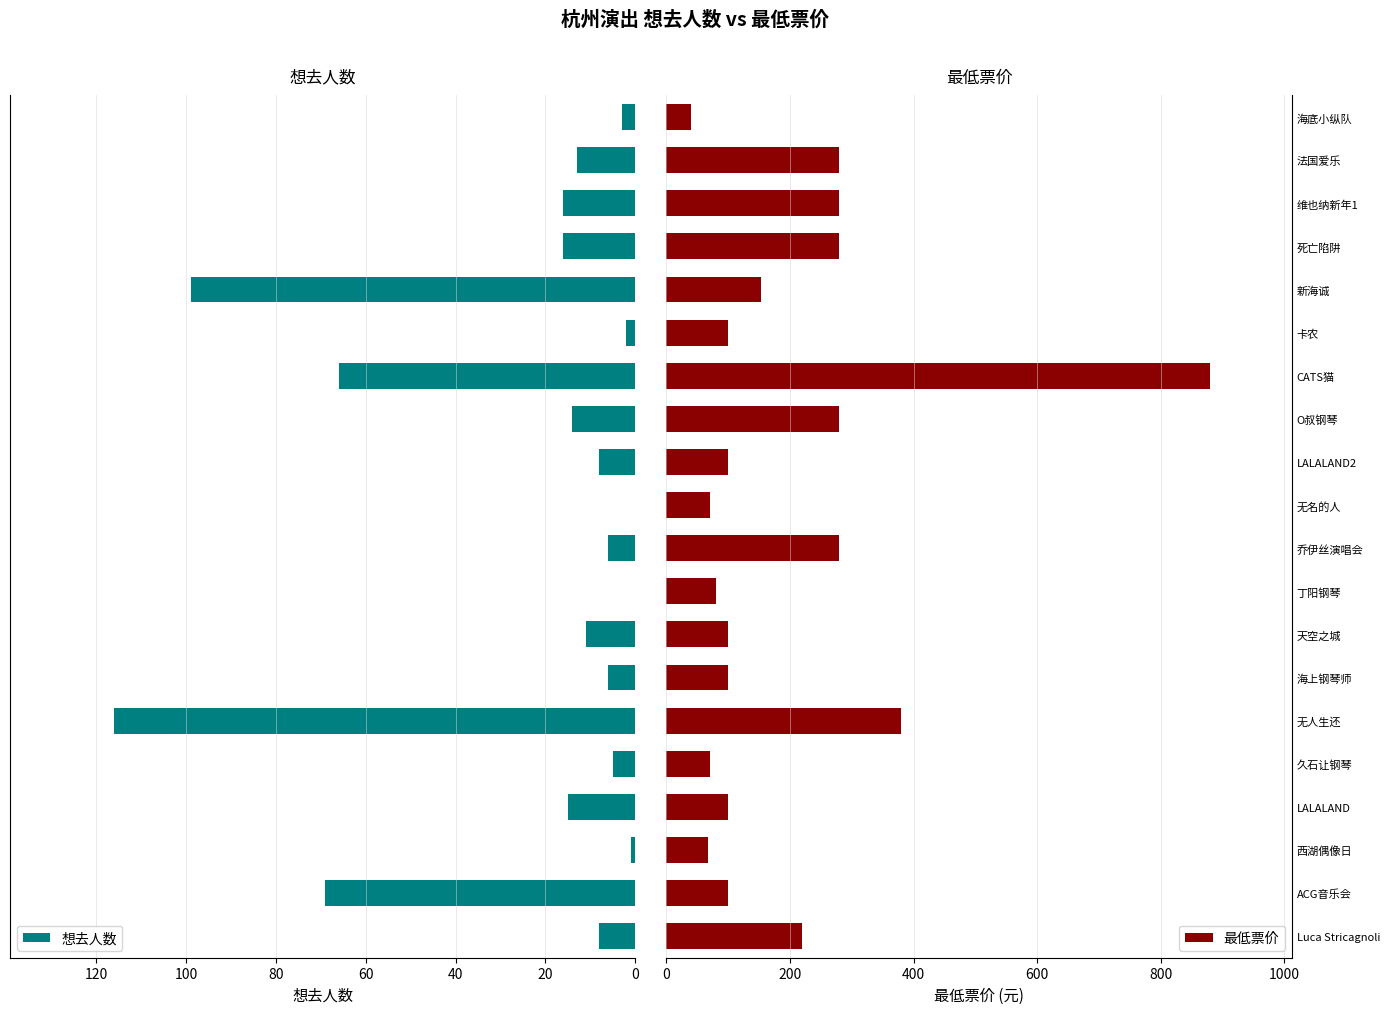

What are all the series names shown in the legend?

想去人数, 最低票价